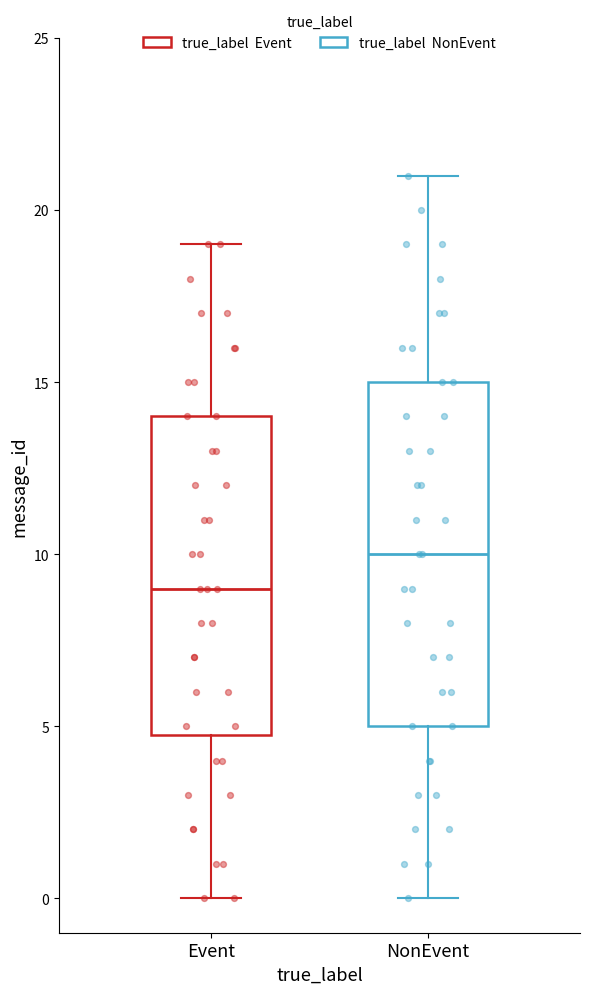

Reading left to right, transcribe this box plot: for each box, give where its median line is, the range the box spans, and where its two whiskers end, as read against the y-axis. The values are not printed on the chart, so give them approximately, as read against the axis.

Event: median 9, box 5 to 14, whiskers 0 to 19
NonEvent: median 10, box 5 to 15, whiskers 0 to 21